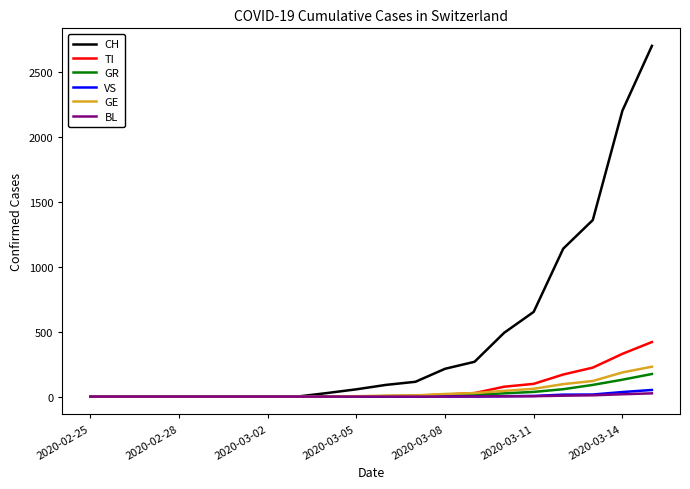

Which series has the largest range (max minus min)?

CH